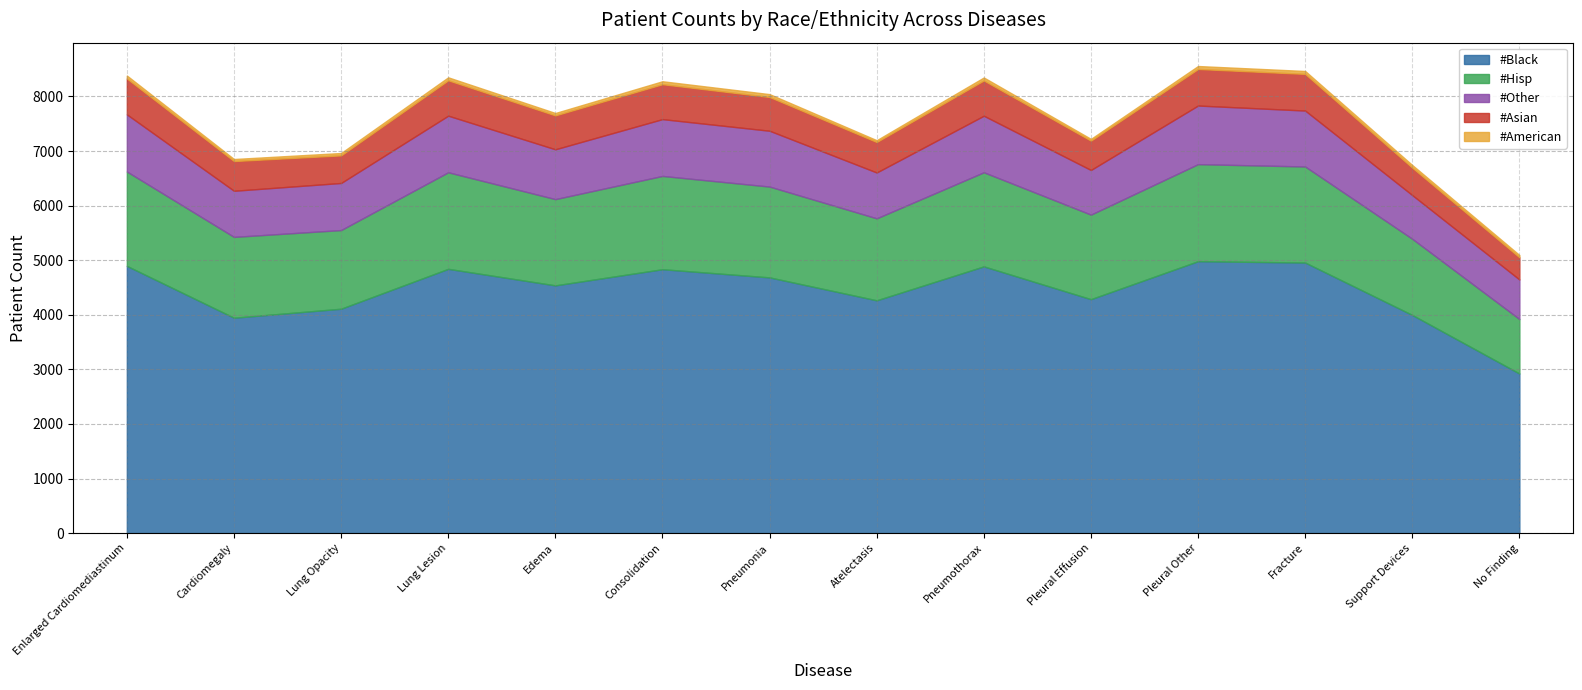

What is the difference between the second highest and second lowest values in the #Hisp series?

374